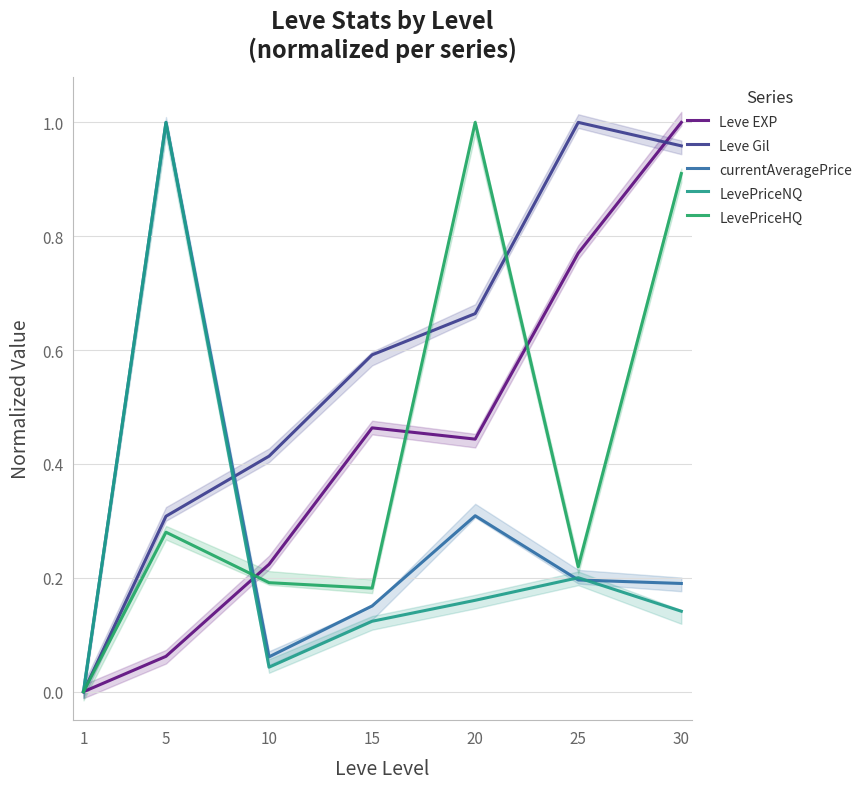

What is the greatest value displayed?

1.0